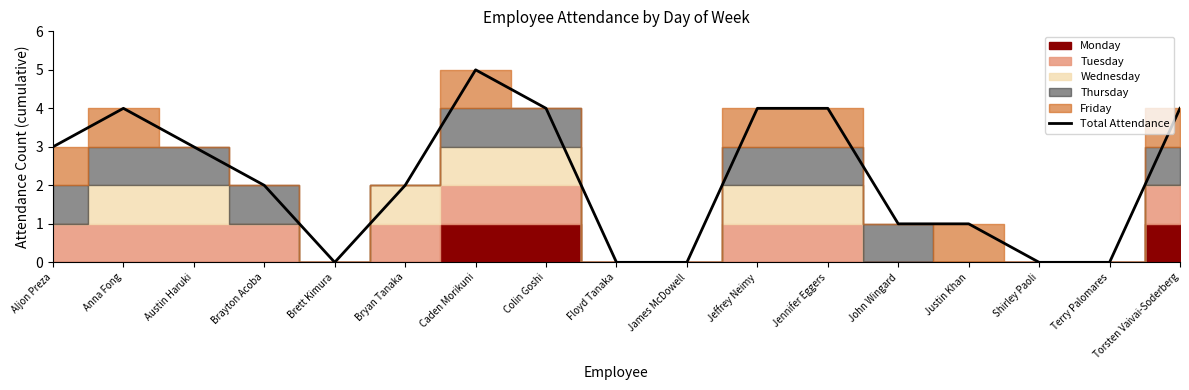

Between Bryan Tanaka and Caden Morikuni, which is larger?

Caden Morikuni